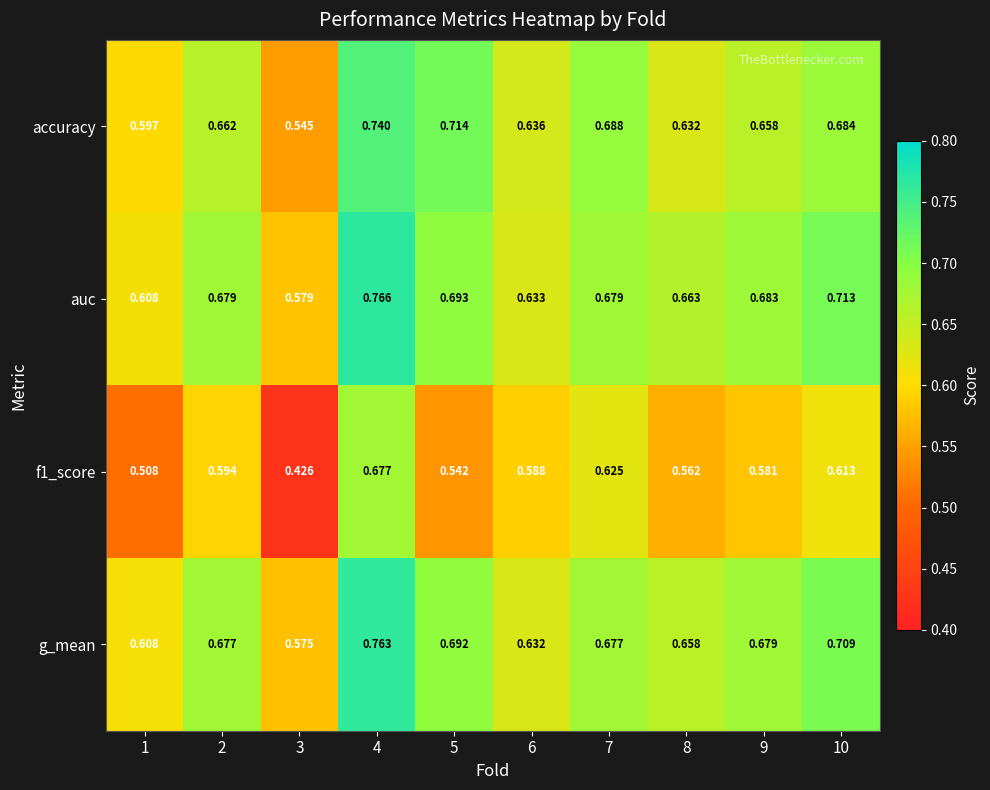

Is the value of g_mean at 7 greater than the value of accuracy at 8?

Yes